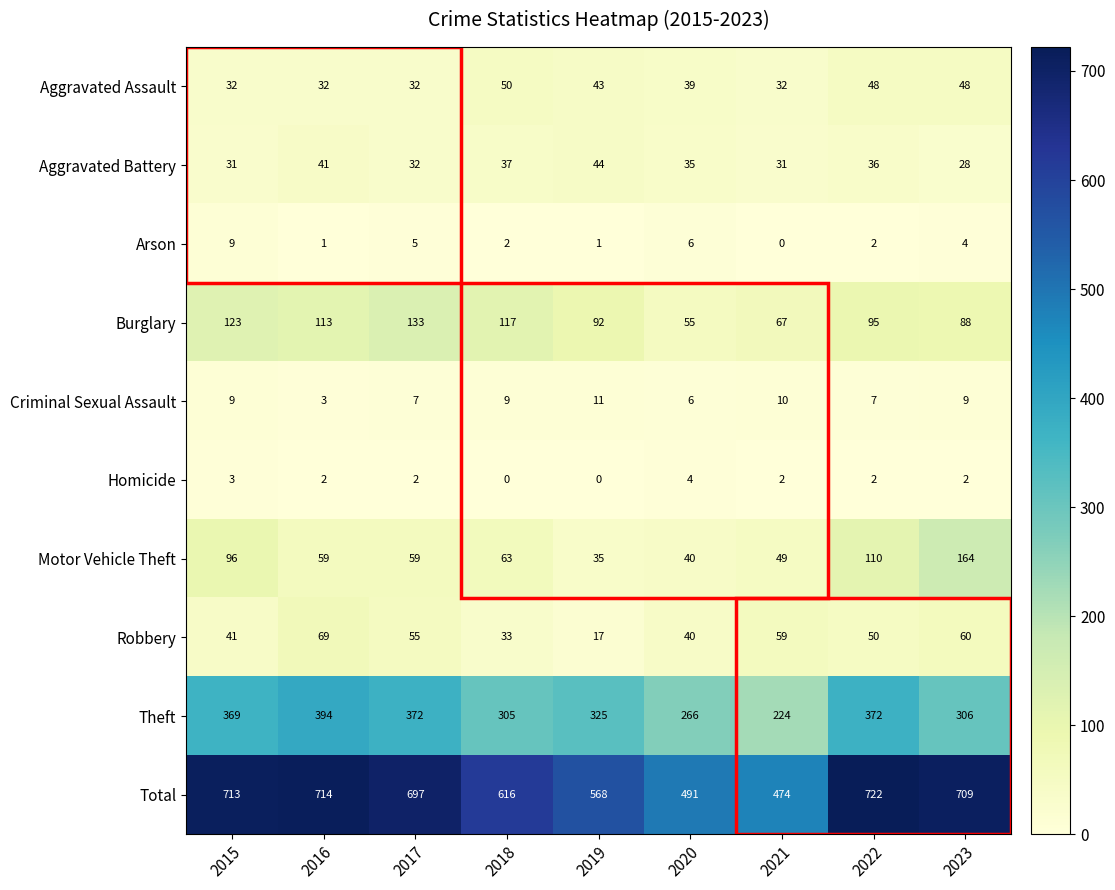

What is the difference between the second highest and second lowest values in the Robbery series?

27